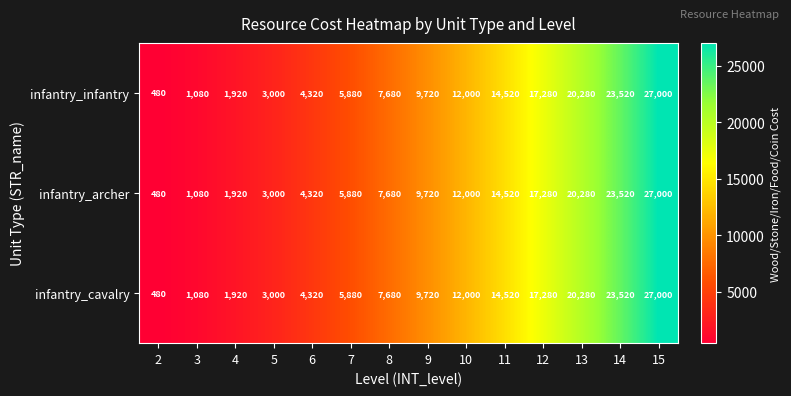

What is the sum of the infantry_archer values at 14 and 15?

50520